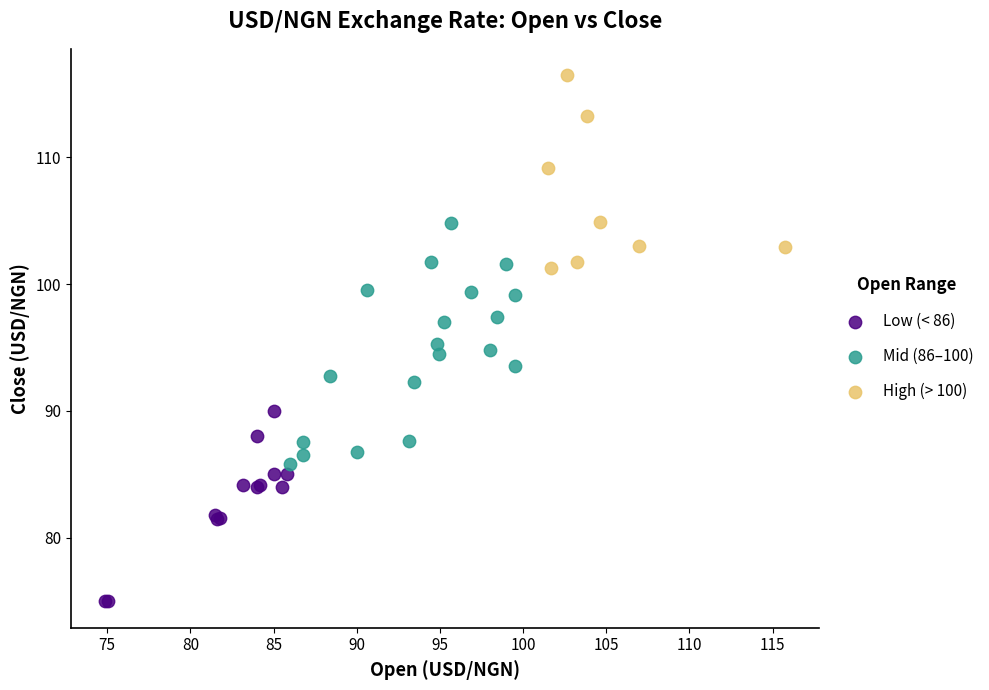

Which series has the widest spread of Y values?

Mid (86–100)